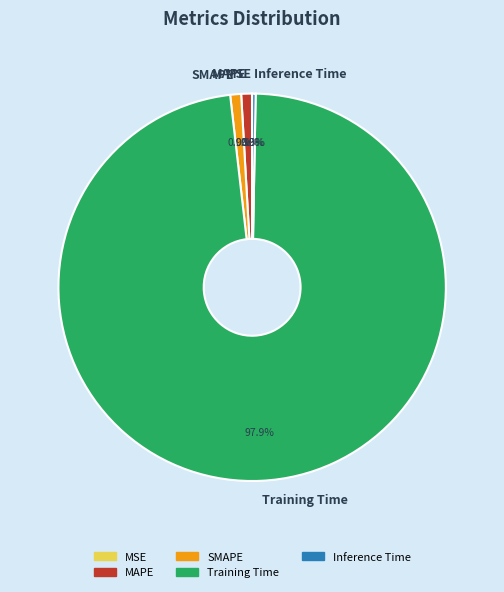

The Training Time slice represents 98% of the pie. True or false?

True